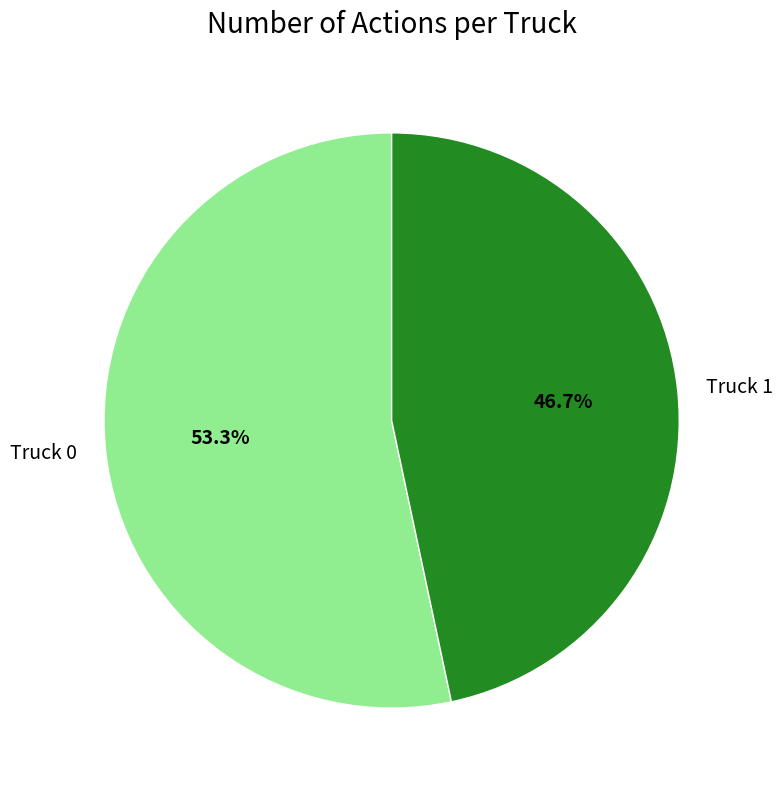

The Truck 1 slice represents 47% of the pie. True or false?

True